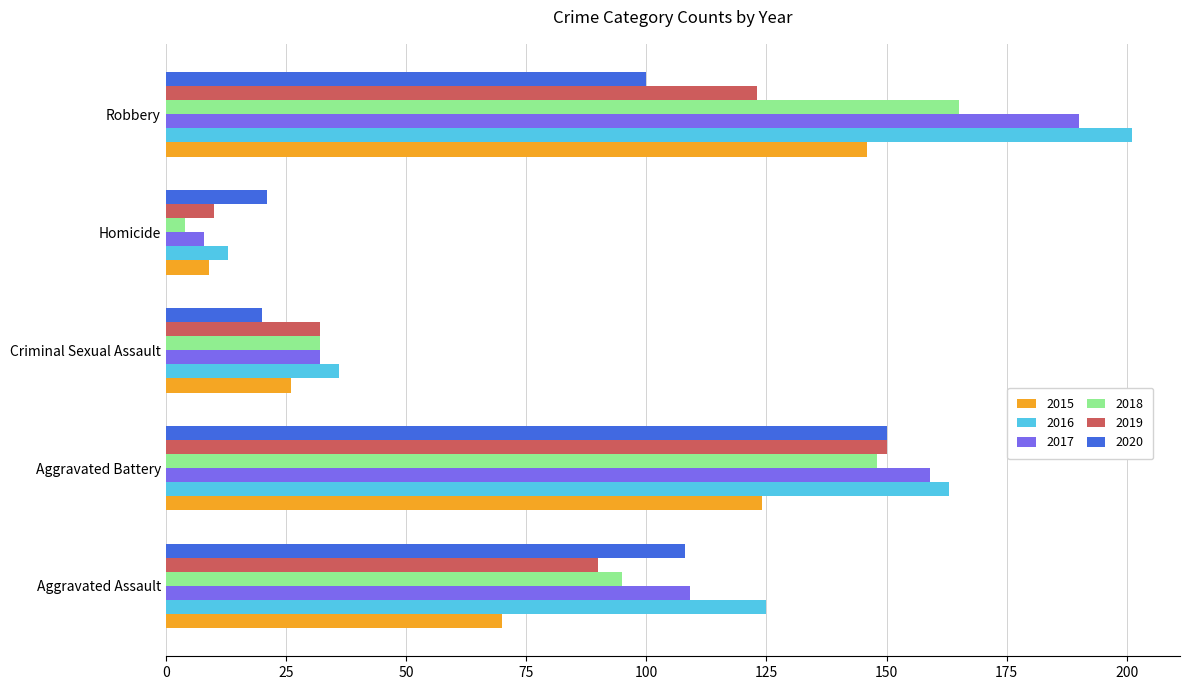

Rank the series at Robbery from highest to lowest value.

2016, 2017, 2018, 2015, 2019, 2020